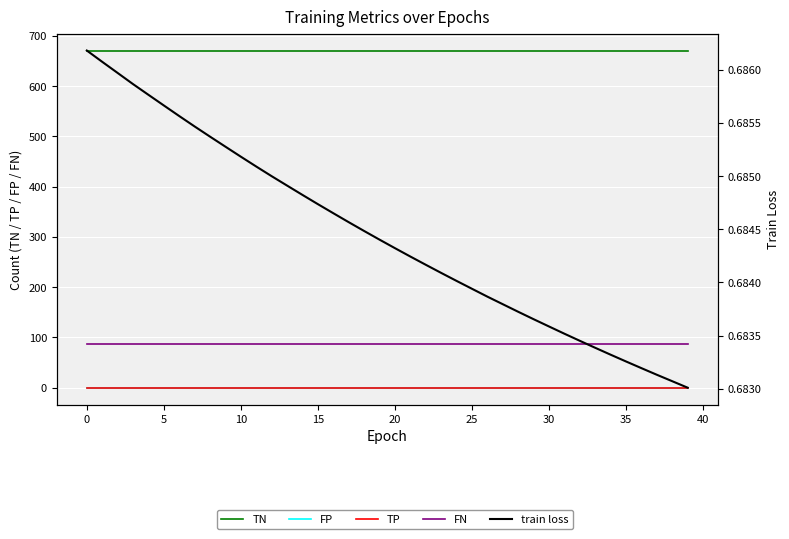

The value of FN at 15 is 86.0. True or false?

True